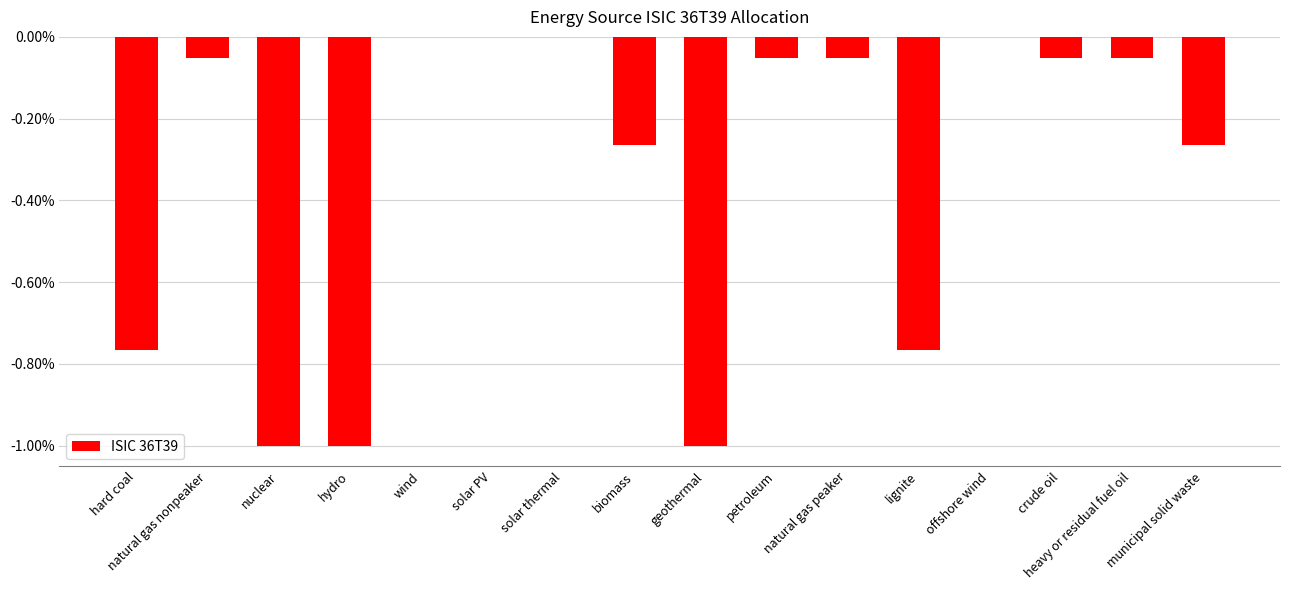

What is the sum of the values at municipal solid waste and geothermal?

-1.3